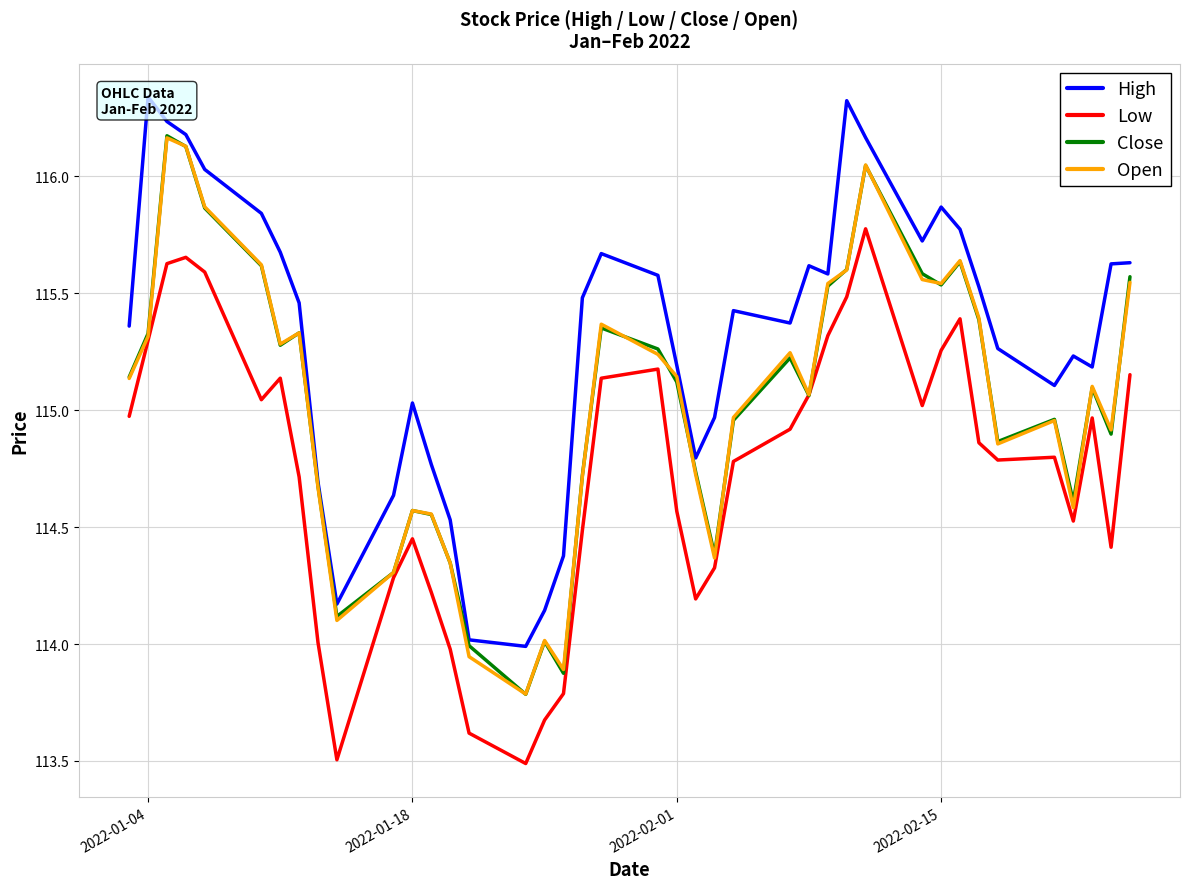

What are all the series names shown in the legend?

High, Low, Close, Open